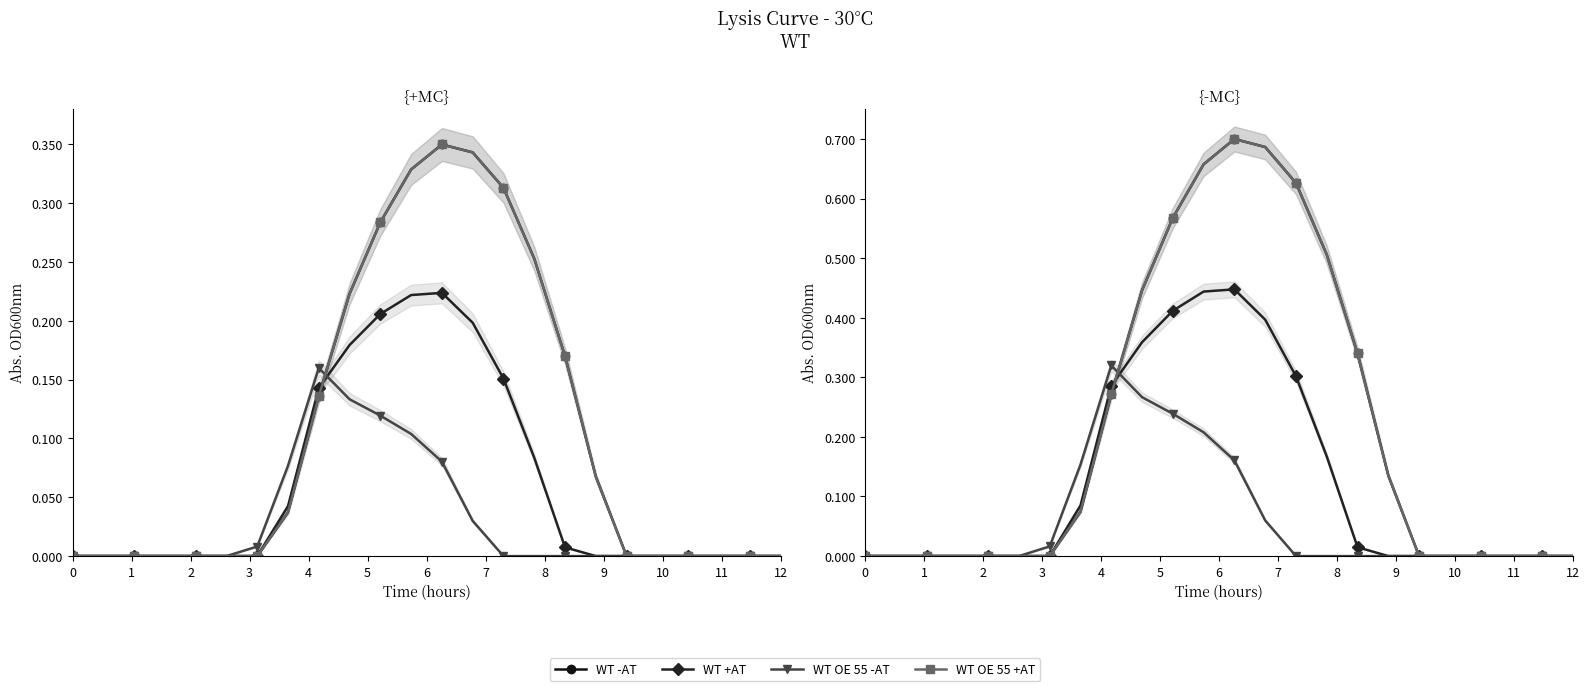

How many data points in WT +AT are above 0?

10